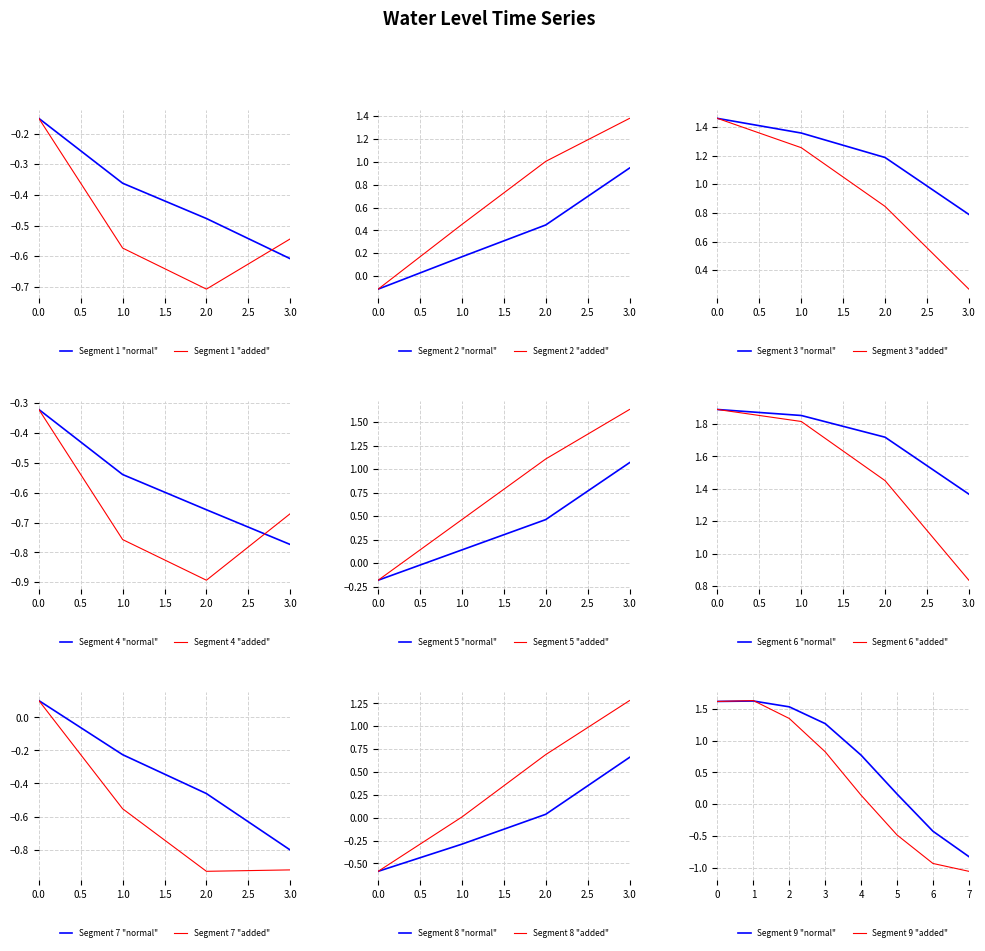

How many values are above zero?

23